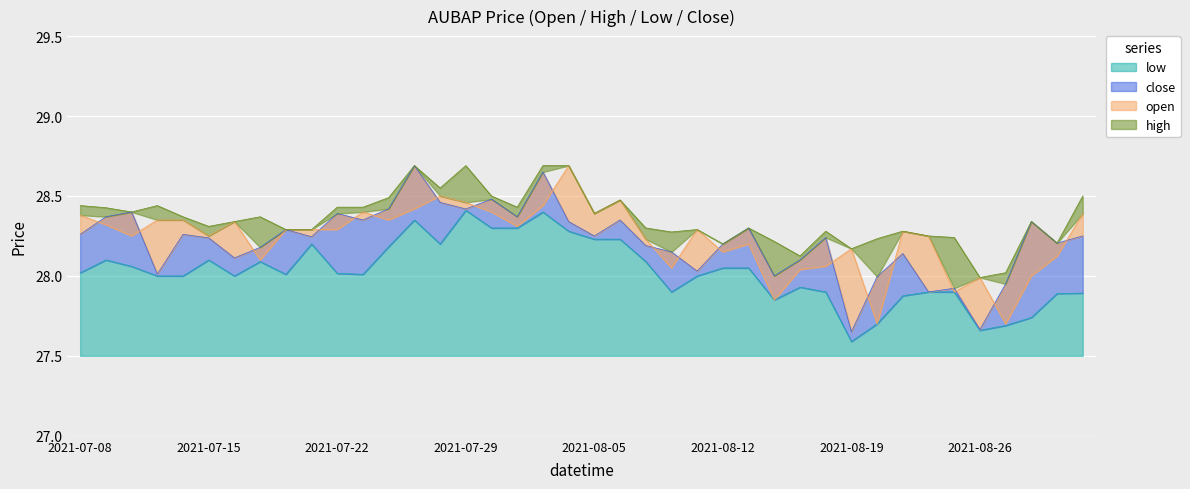

At how many categories does at least one series exceed 27?

40